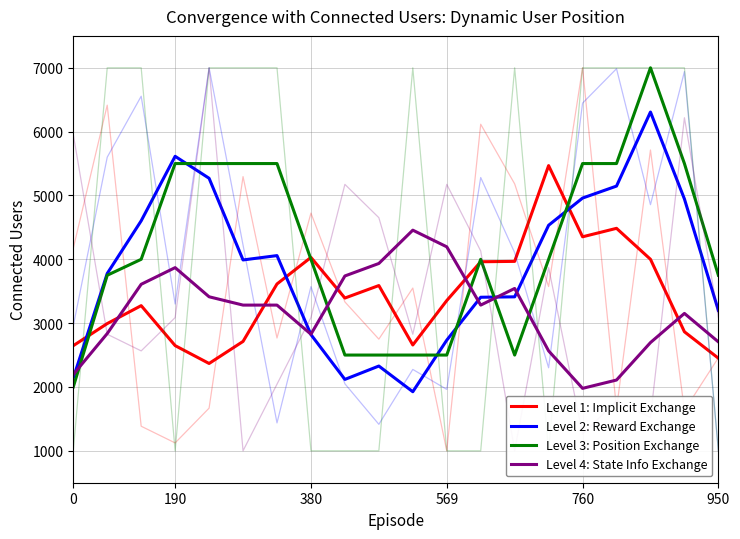

Rank the series by their average value, from lowest to highest.

Level 4: State Info Exchange, Level 1: Implicit Exchange, Level 2: Reward Exchange, Level 3: Position Exchange